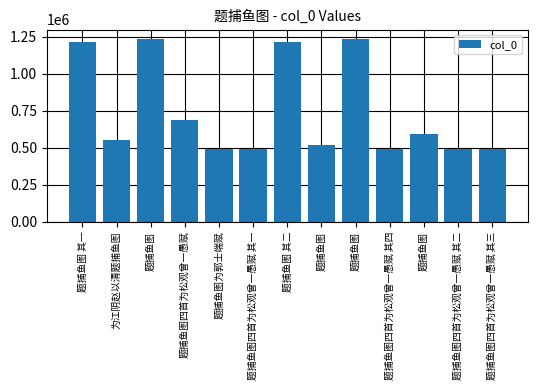

Which has a higher value, 题捕鱼图四首为松观曾一愚赋 其三 or 题捕鱼图四首为松观曾一愚赋 其二?

题捕鱼图四首为松观曾一愚赋 其三